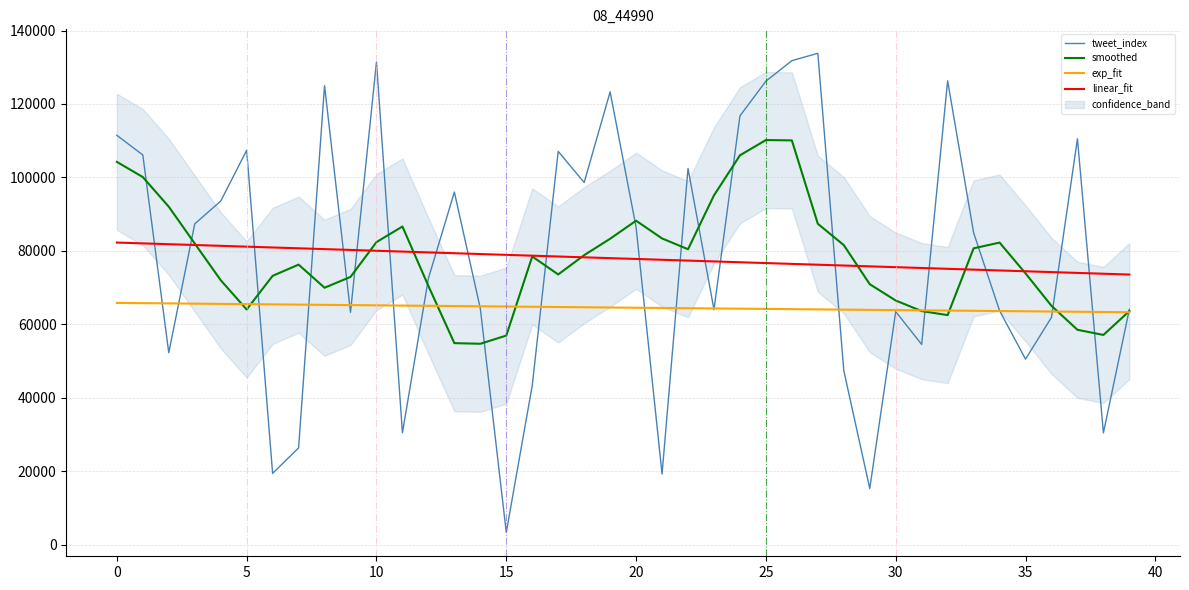

How many intersections are there between tweet_index and smoothed?

20